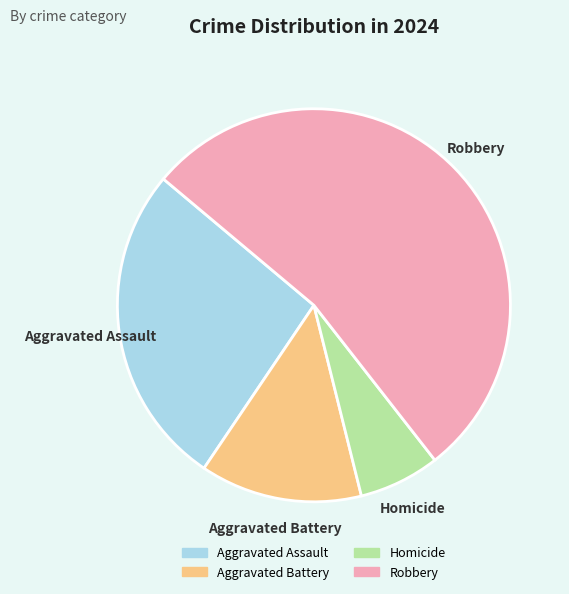

The Robbery slice represents 53% of the pie. True or false?

True